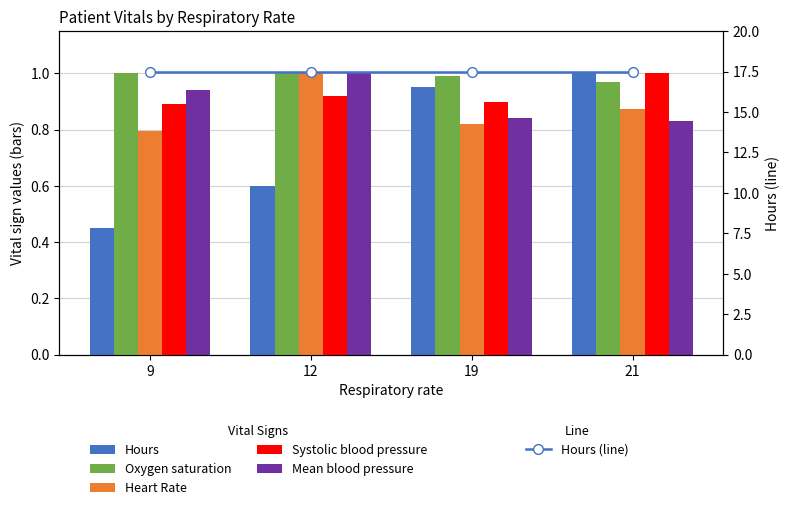

What are all the series names shown in the legend?

Hours, Oxygen saturation, Heart Rate, Systolic blood pressure, Mean blood pressure, Hours (line)